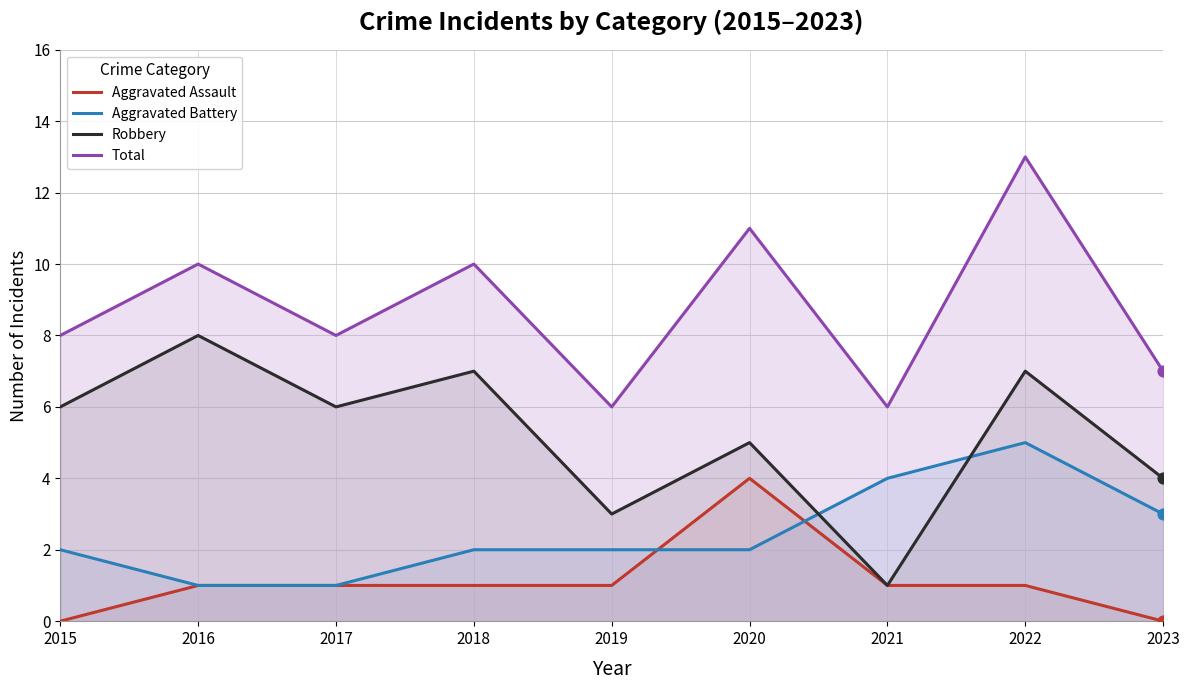

Which series has the largest total across all categories?

Total